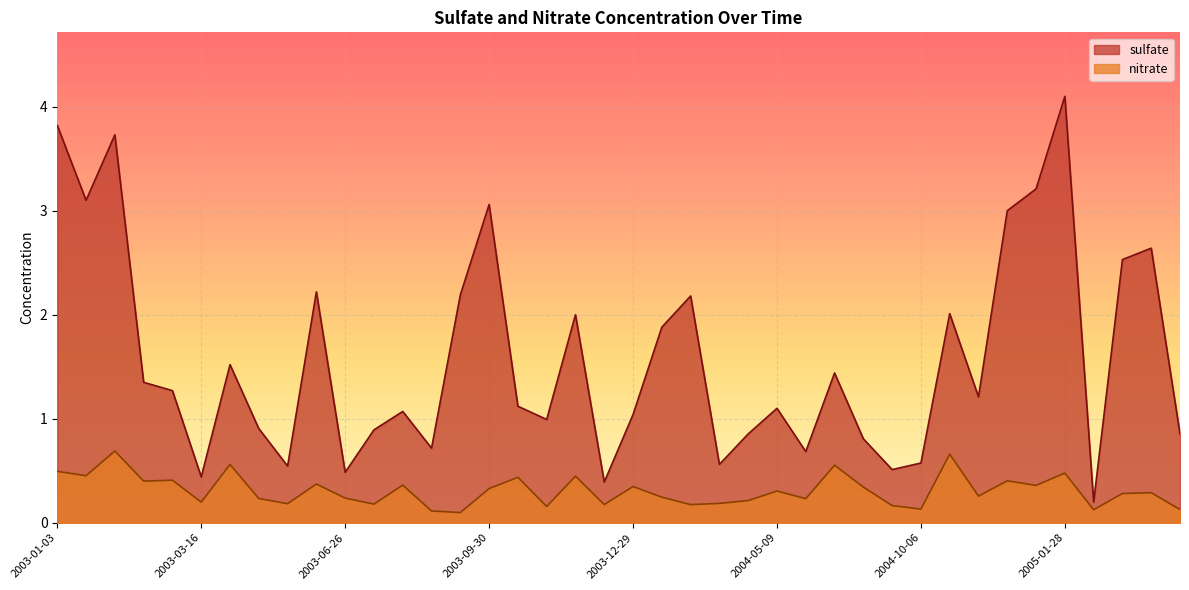

Is it true that nitrate equals 0.5 at 2003-07-26?

False